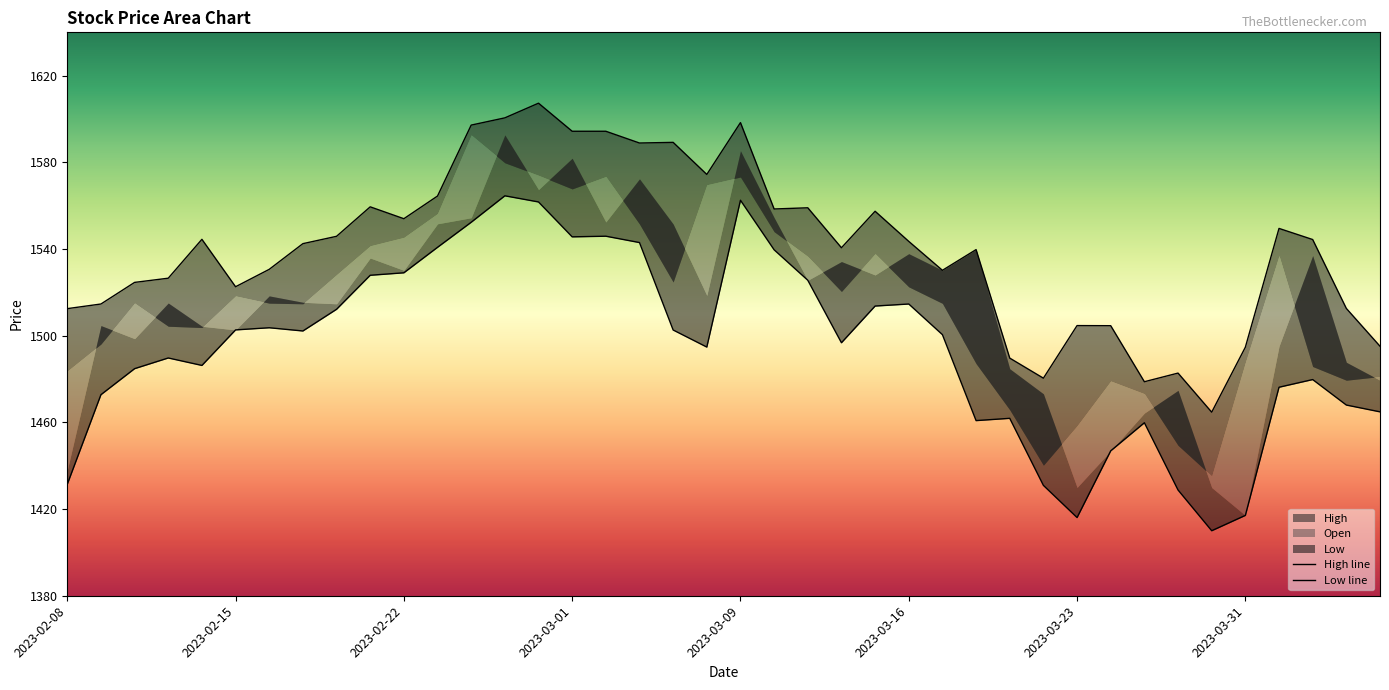

What is the spread (max minus min) of values at 2023-03-16?

28.9